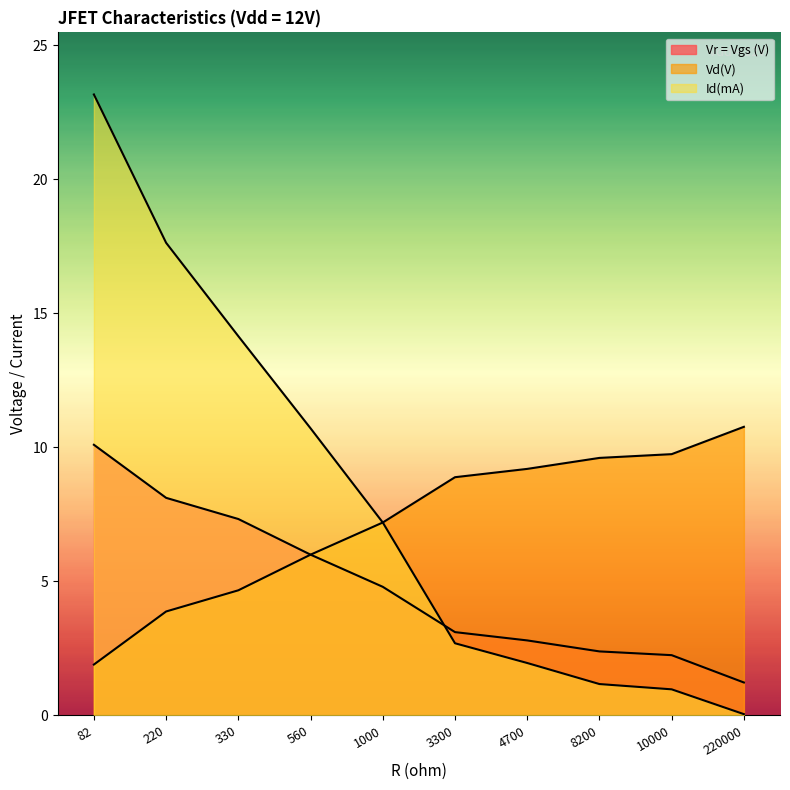

What is the difference between the maximum and minimum values in the Id(mA) series?

23.1